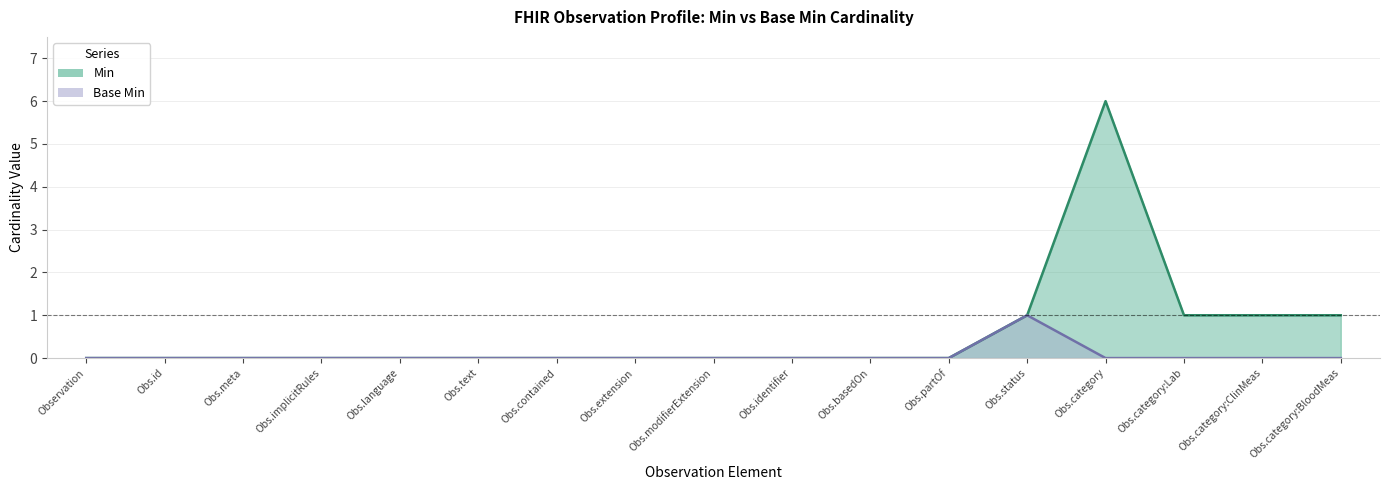

Which series has the widest spread of values?

Min